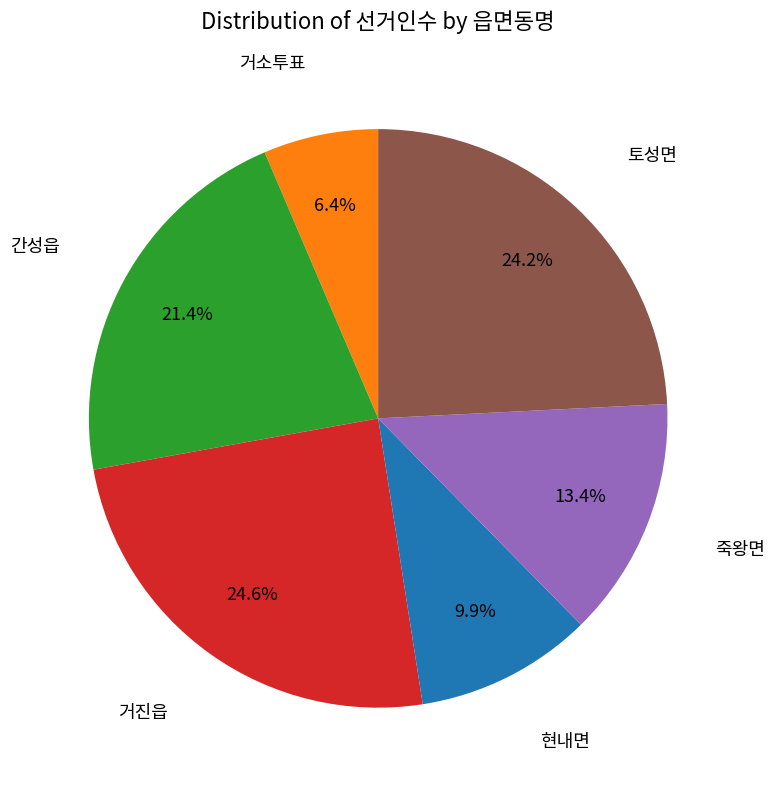

To the nearest percent, what is the difference between the largest and smallest slice percentages?

18%